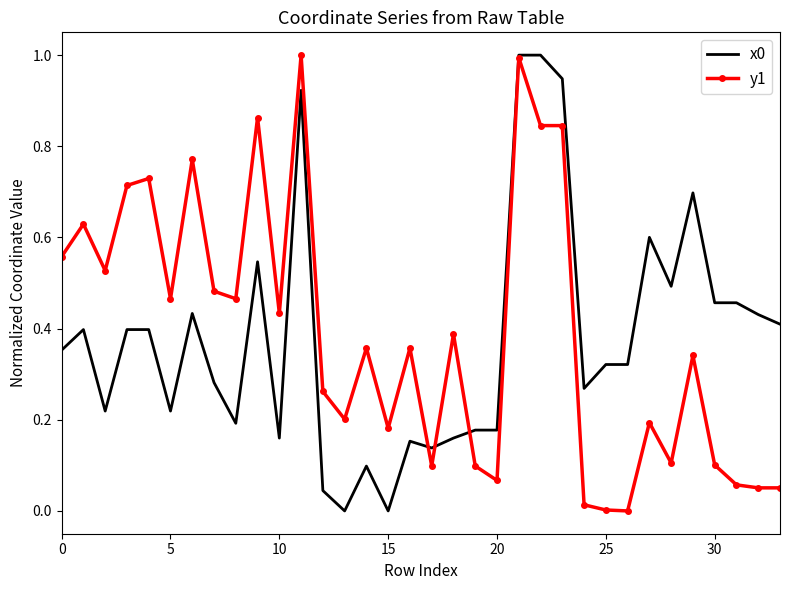

What is the maximum value shown in the chart?

1.0